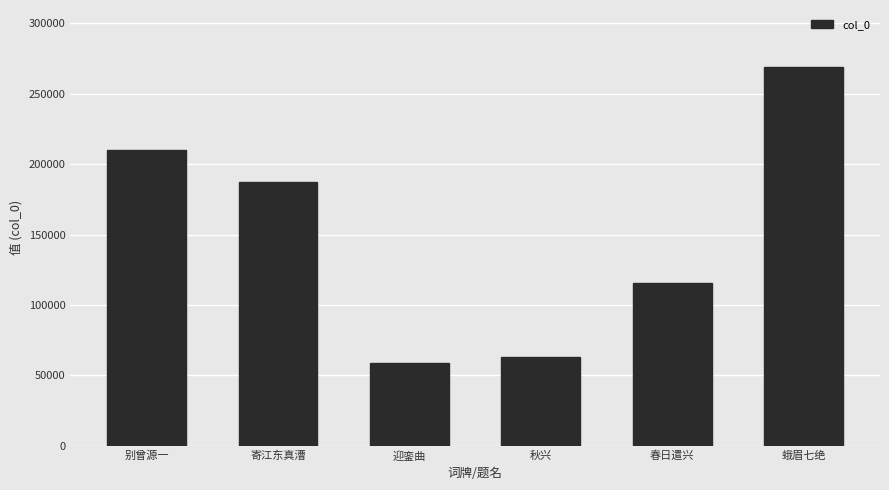

How many values are below 187570?

3